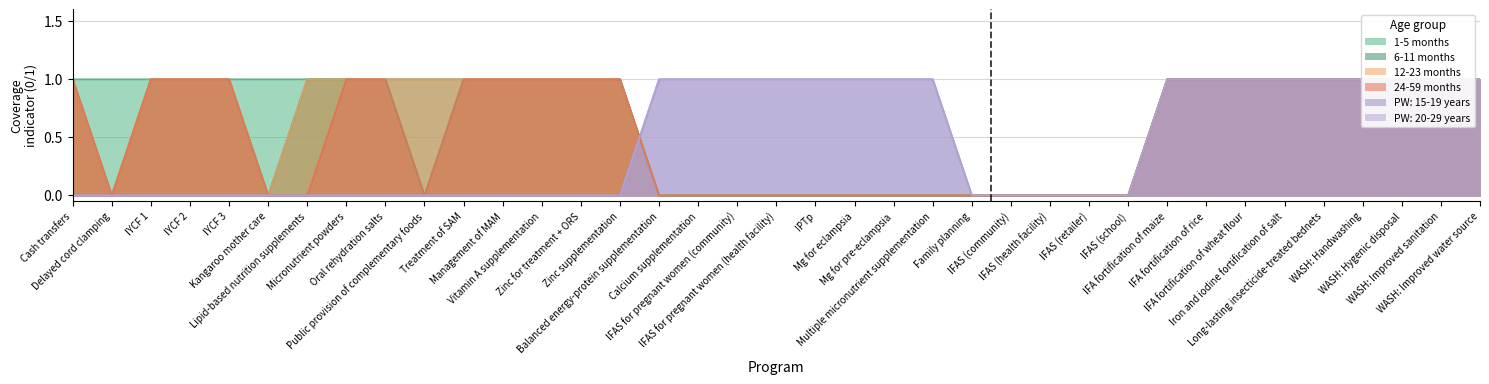

After their last crossing, which series has the higher values: 24-59 months or PW: 15-19 years?

PW: 15-19 years